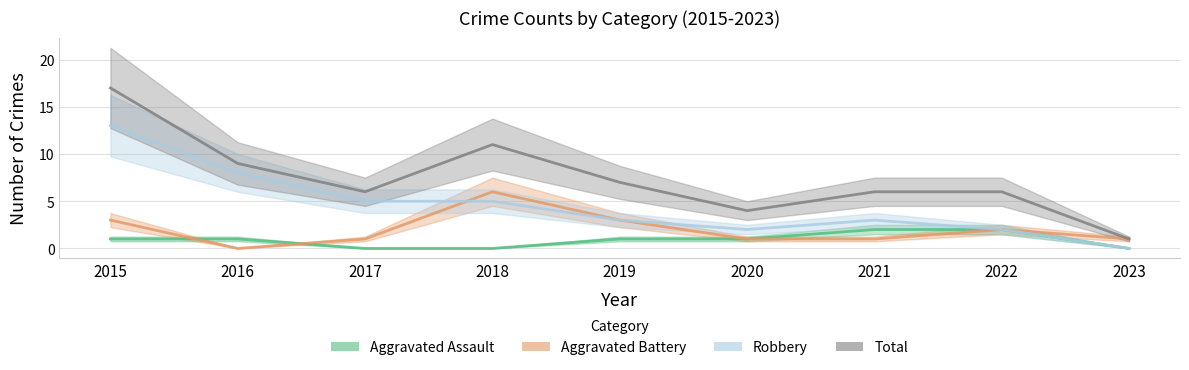

List the series in order of their overall mean, highest first.

Total, Robbery, Aggravated Battery, Aggravated Assault